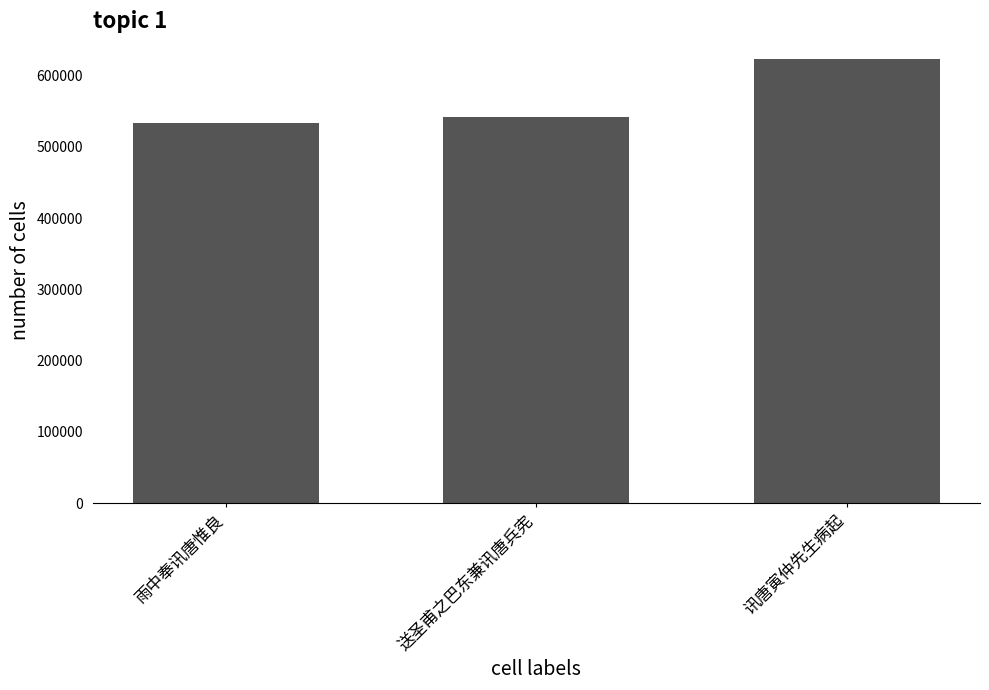

Rank the categories by value from lowest to highest.

雨中奉讯唐惟良, 送圣甫之巴东兼讯唐兵宪, 讯唐寅仲先生病起